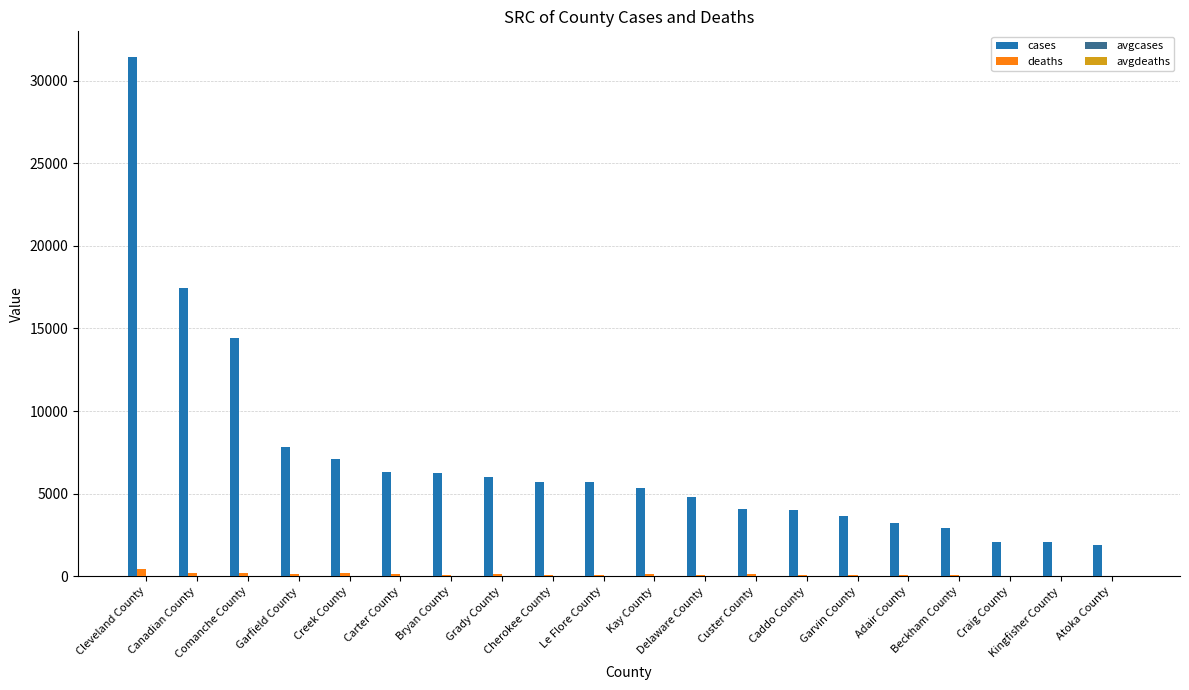

What is the maximum value for cases?

31412